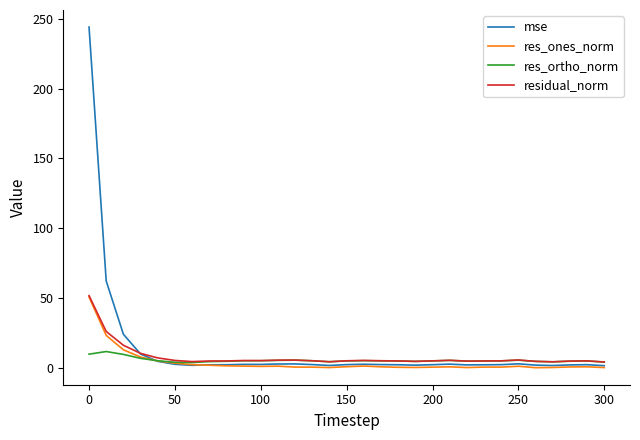

What is the maximum value for res_ones_norm?

50.8